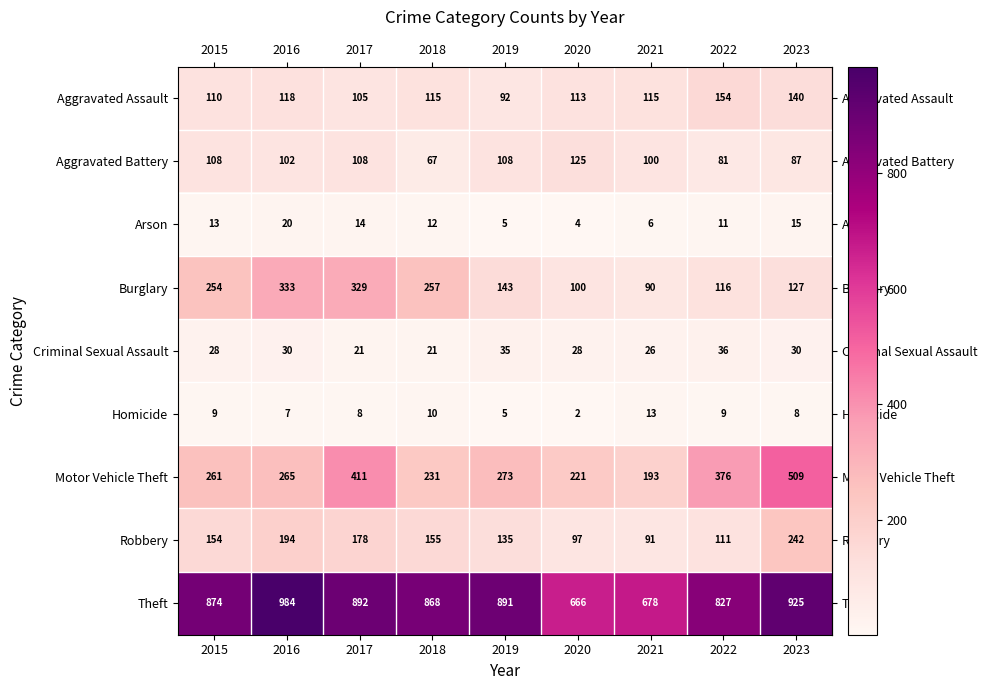

Rank the series by their maximum value, from highest to lowest.

Theft, Motor Vehicle Theft, Burglary, Robbery, Aggravated Assault, Aggravated Battery, Criminal Sexual Assault, Arson, Homicide